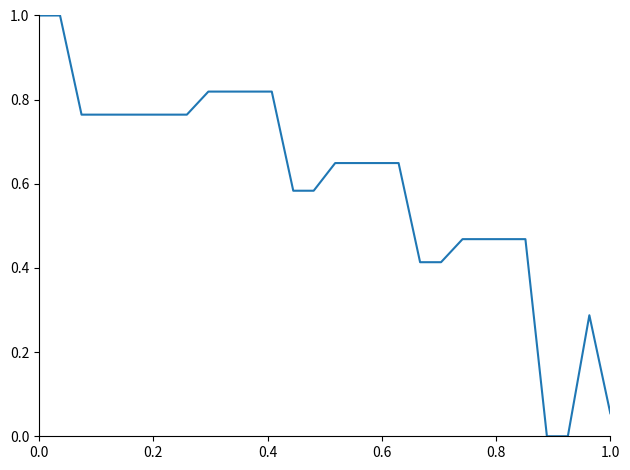

What is the difference between the maximum and minimum values?

1.0